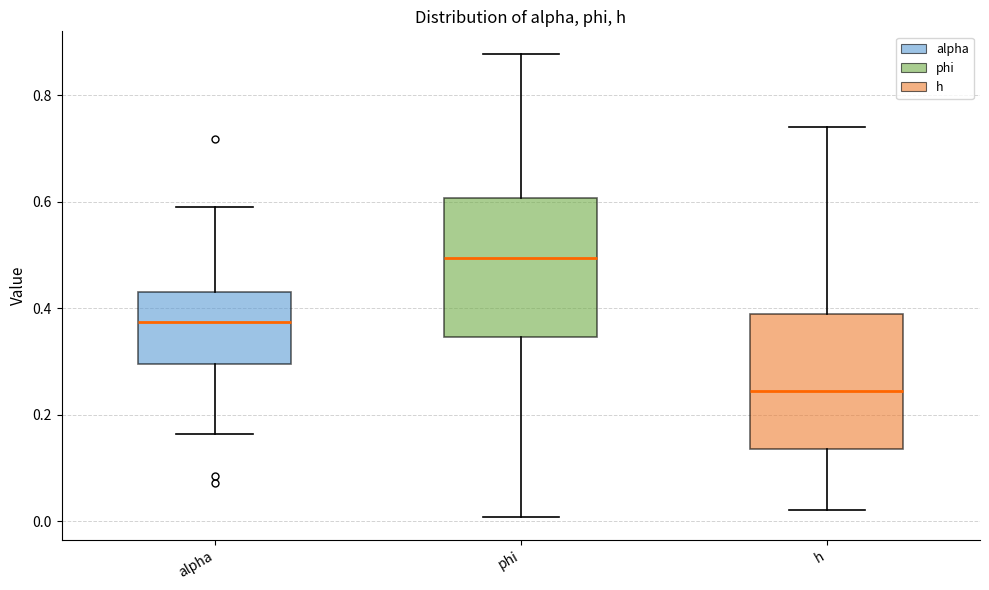

Reading left to right, transcribe this box plot: for each box, give where its median line is, the range the box spans, and where its two whiskers end, as read against the y-axis. The values are not printed on the chart, so give them approximately, as read against the axis.

alpha: median 0.38, box 0.30 to 0.44, whiskers 0.16 to 0.60
phi: median 0.50, box 0.34 to 0.60, whiskers 0.00 to 0.88
h: median 0.24, box 0.14 to 0.38, whiskers 0.02 to 0.74